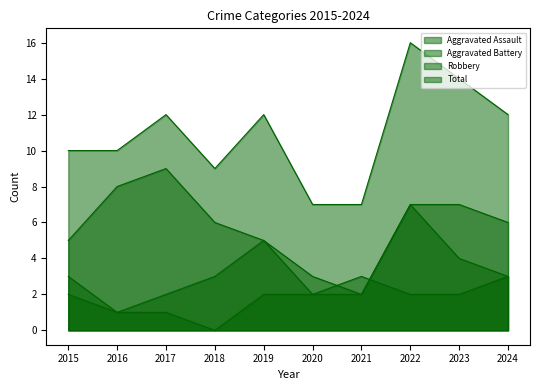

At which category does Aggravated Assault reach its first local peak?

2021